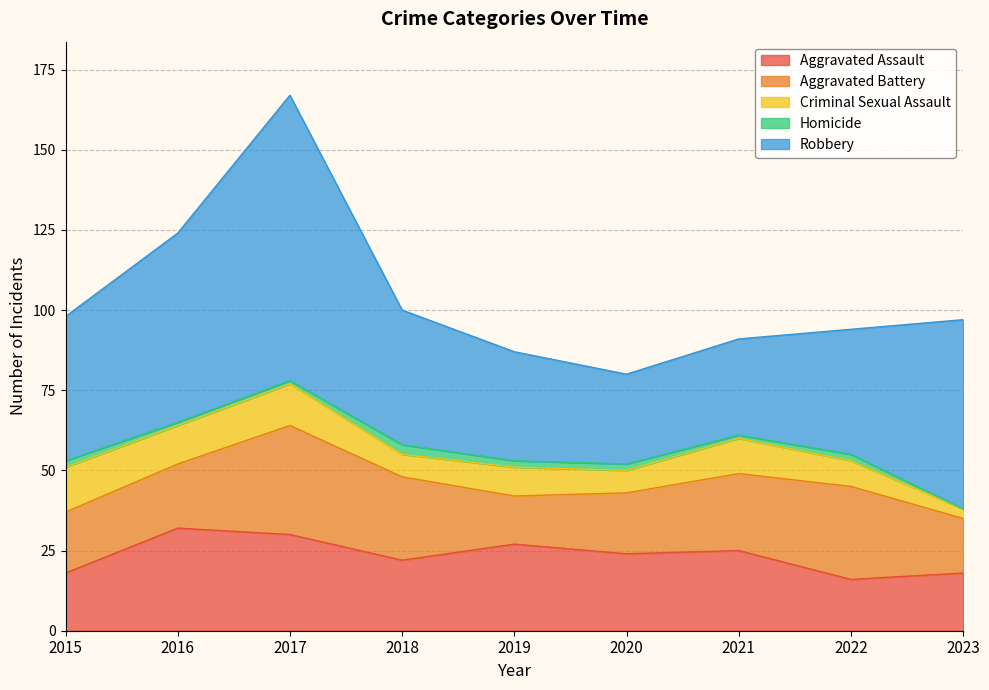

What is the difference between the second highest and second lowest values in the Aggravated Assault series?

12